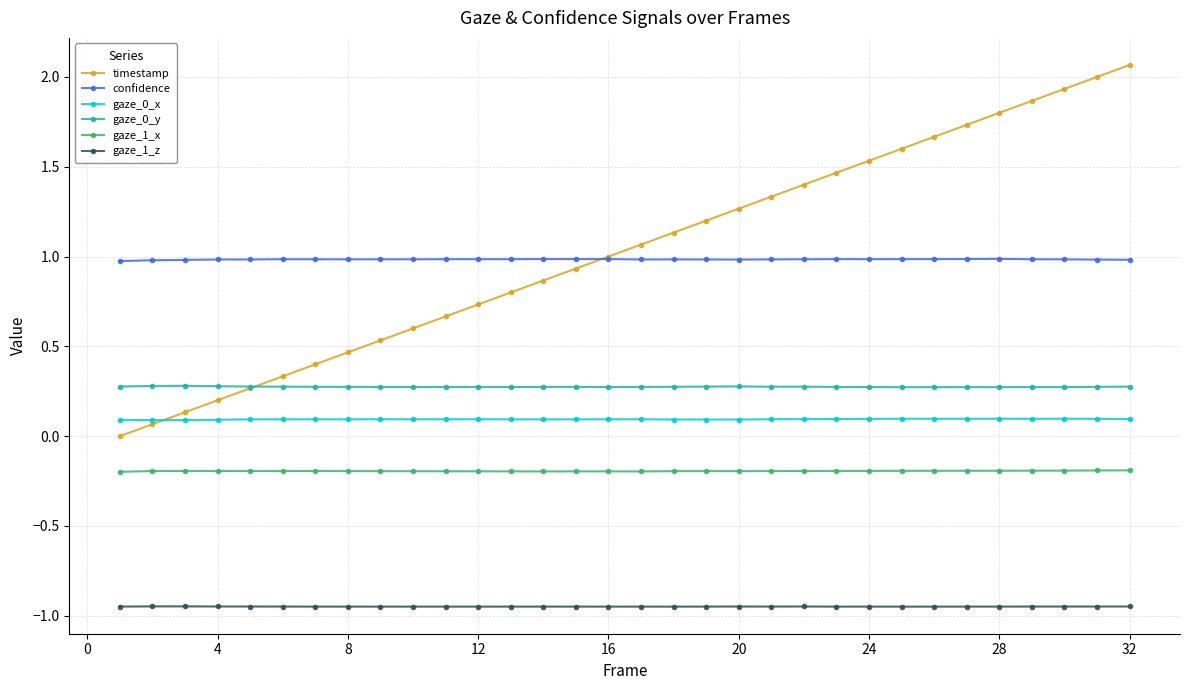

Which series has the largest range (max minus min)?

timestamp